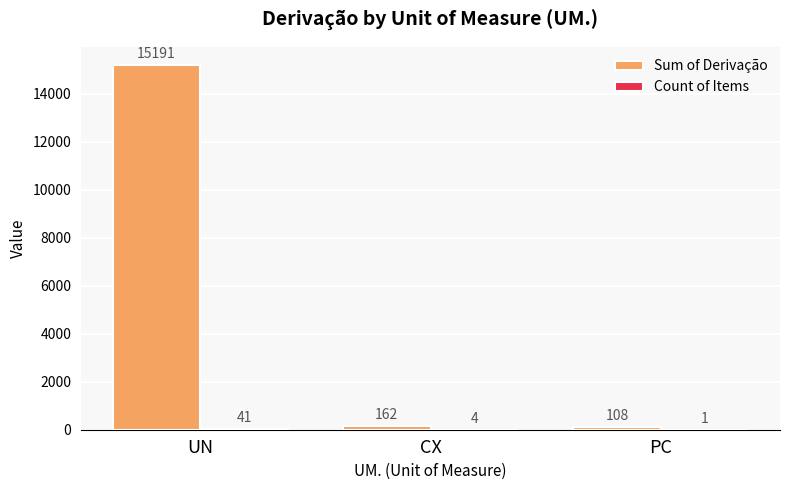

At which label does Sum of Derivação reach its peak?

UN